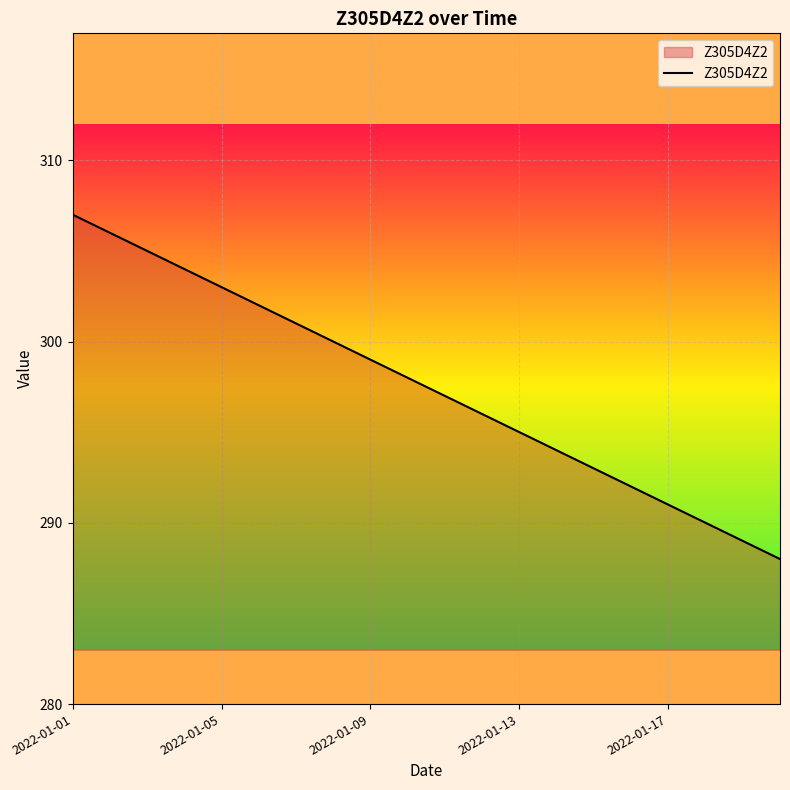

Reading right to left, what are all the values shown in this chart?

288	289	290	291	292	293	294	295	296	297	298	299	300	301	302	303	304	305	306	307